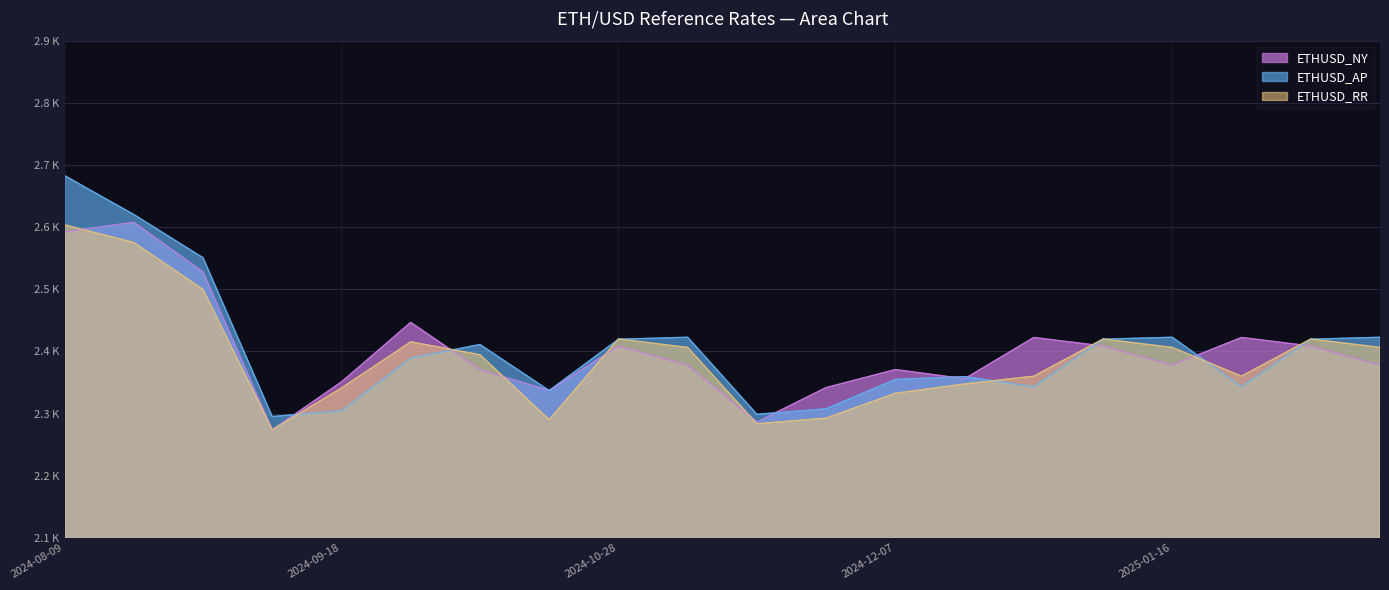

The value of ETHUSD_AP at 2024-09-08 is 2295.2. True or false?

True